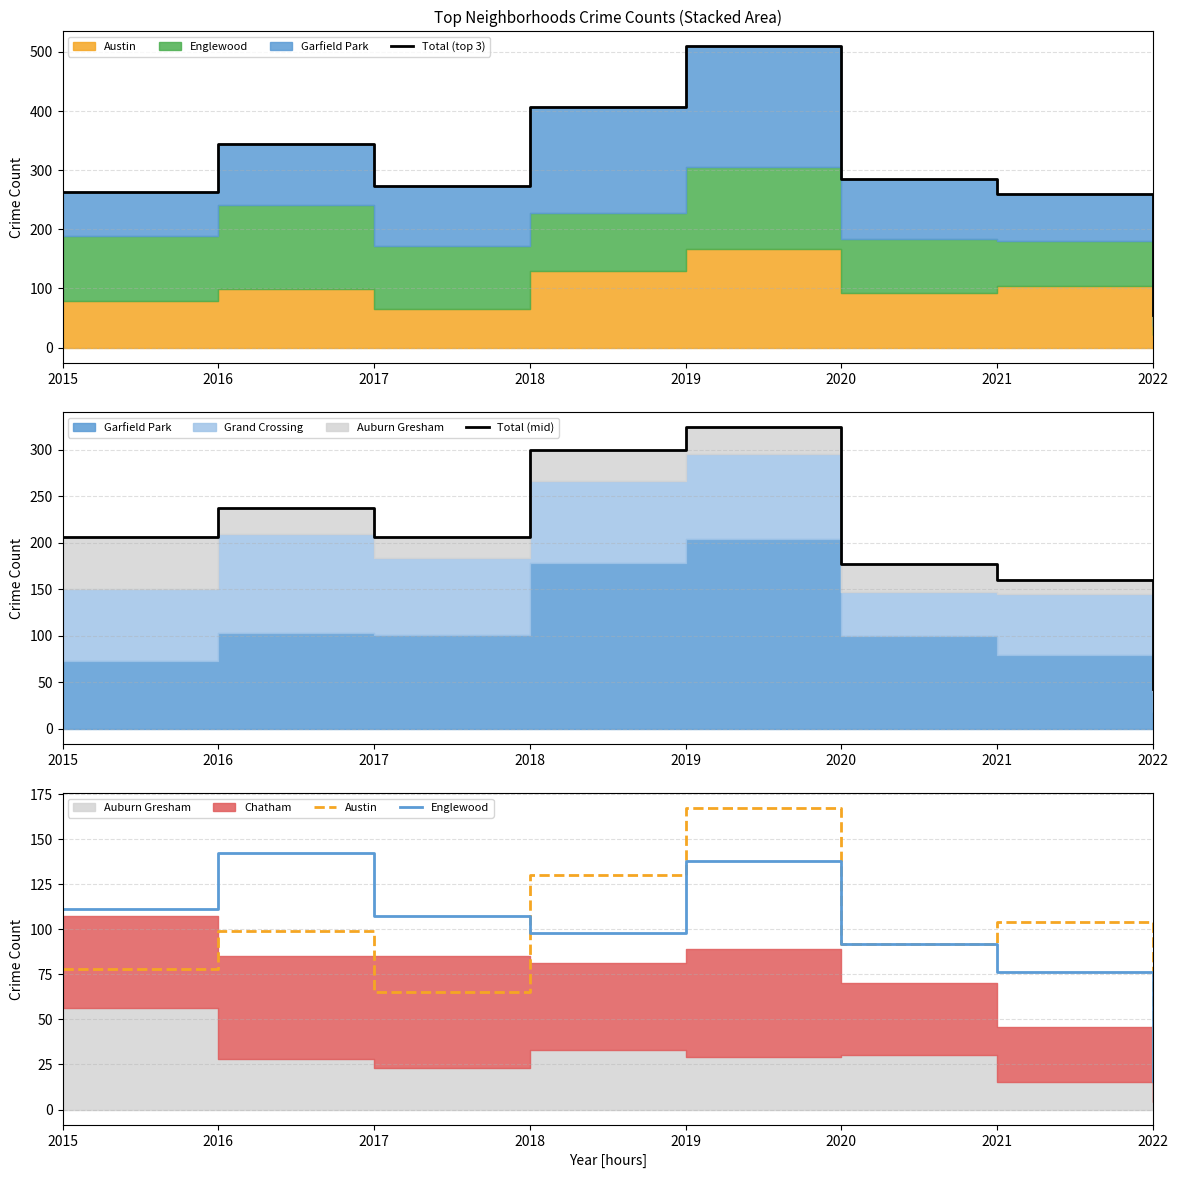

How many categories are shown in the chart?

8